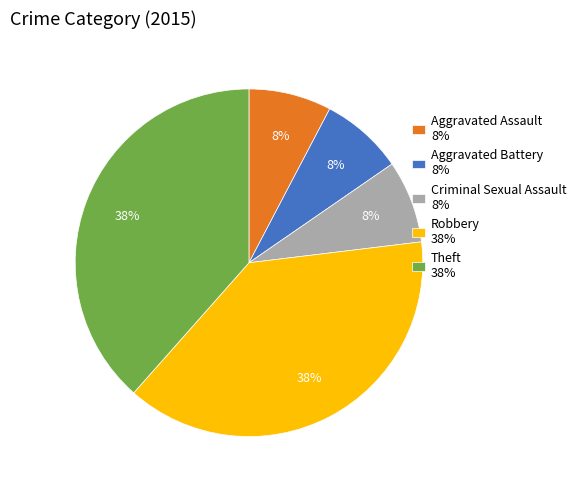

Does Theft represent more than half of the total?

No